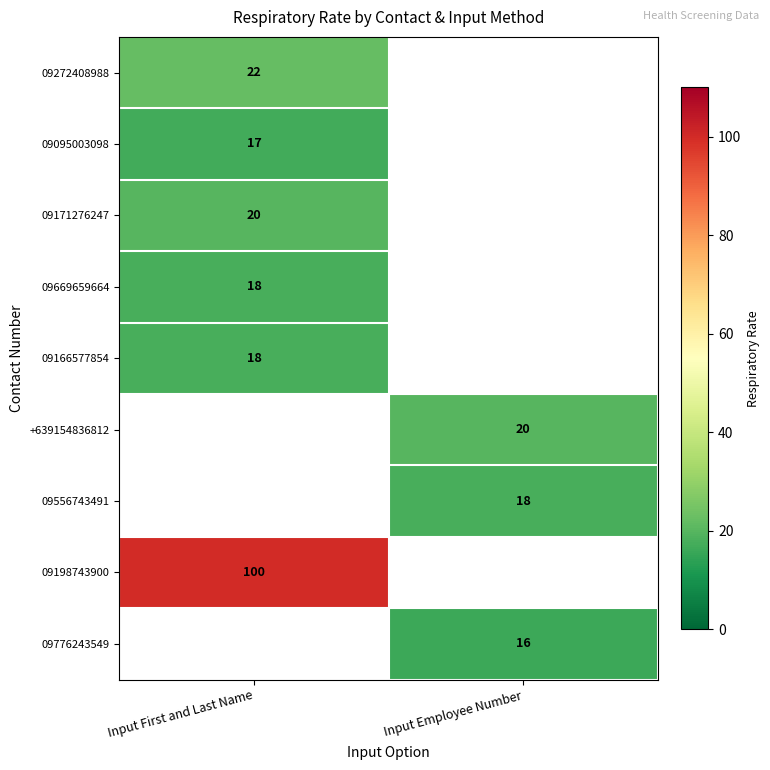

The 09171276247 series shows 20 at Input First and Last Name. True or false?

True